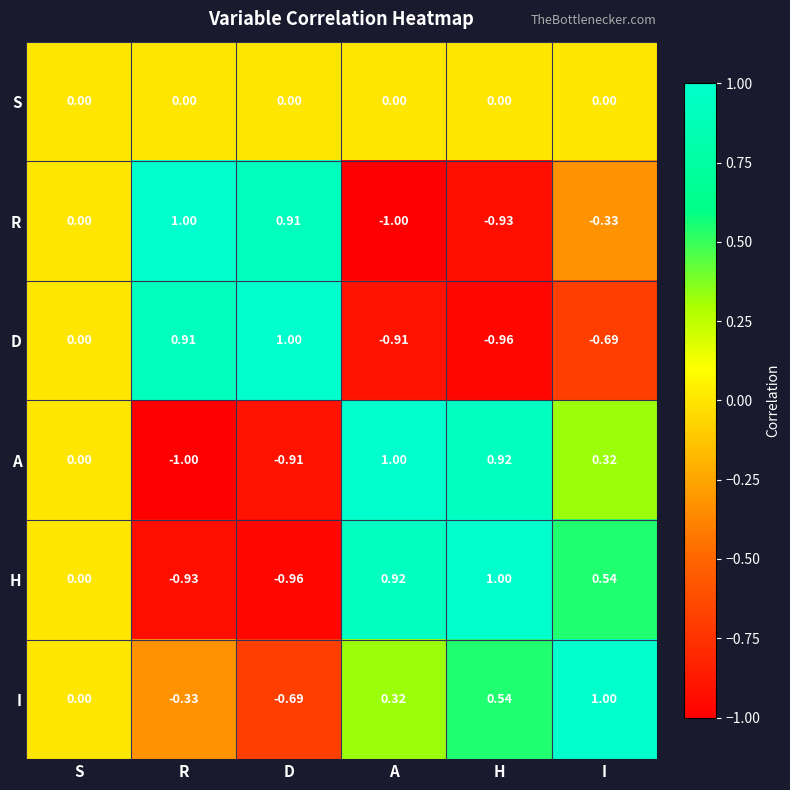

List the series in order of their overall mean, highest first.

I, H, A, S, R, D